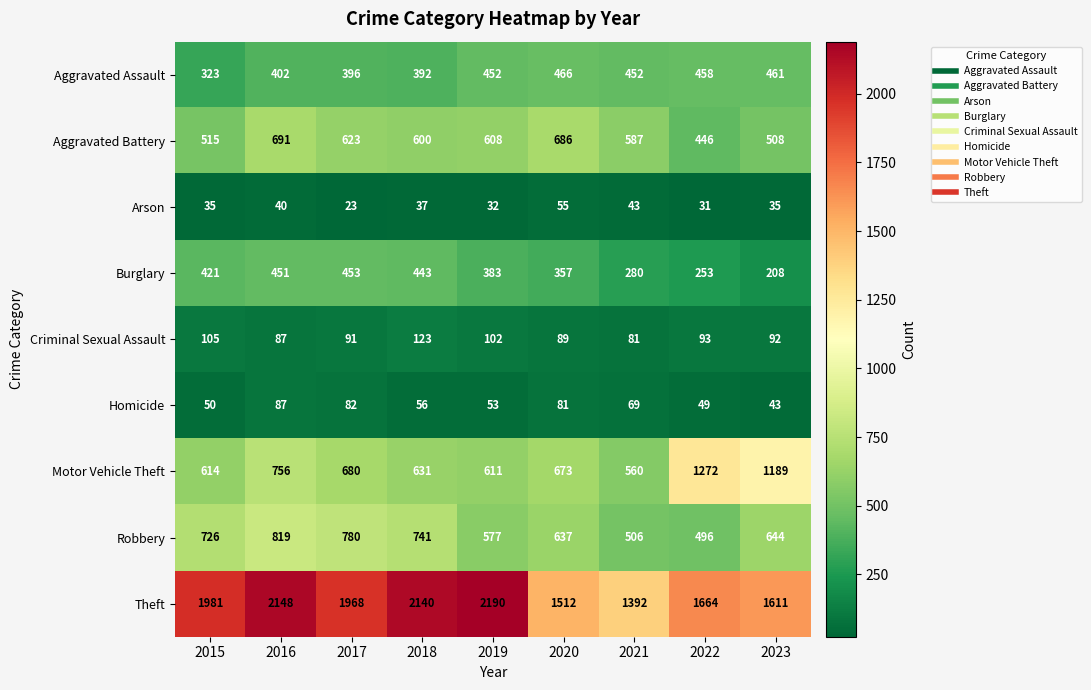

Count the number of categories in the chart.

9